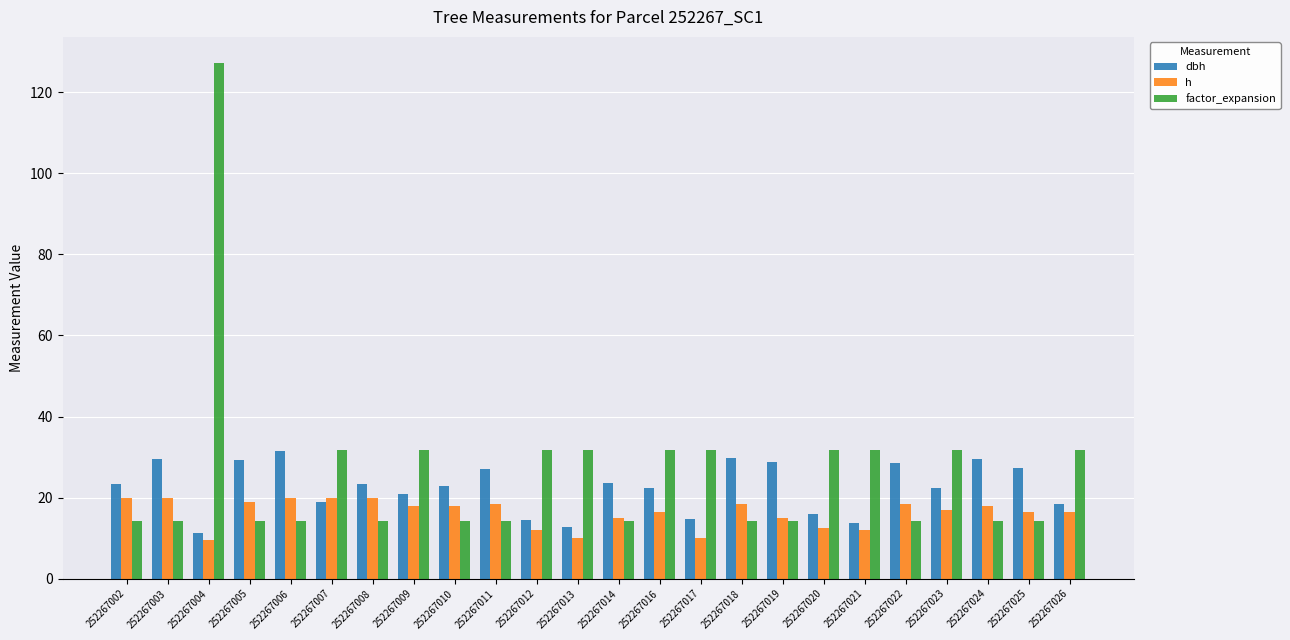

List the series in order of their overall mean, lowest first.

h, dbh, factor_expansion